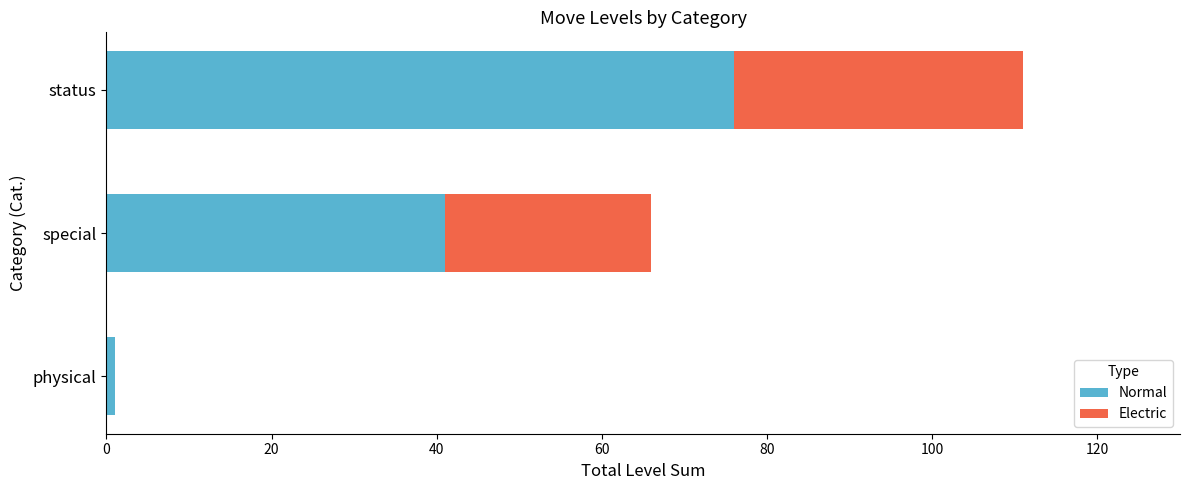

Is it true that Normal equals 54 at special?

False